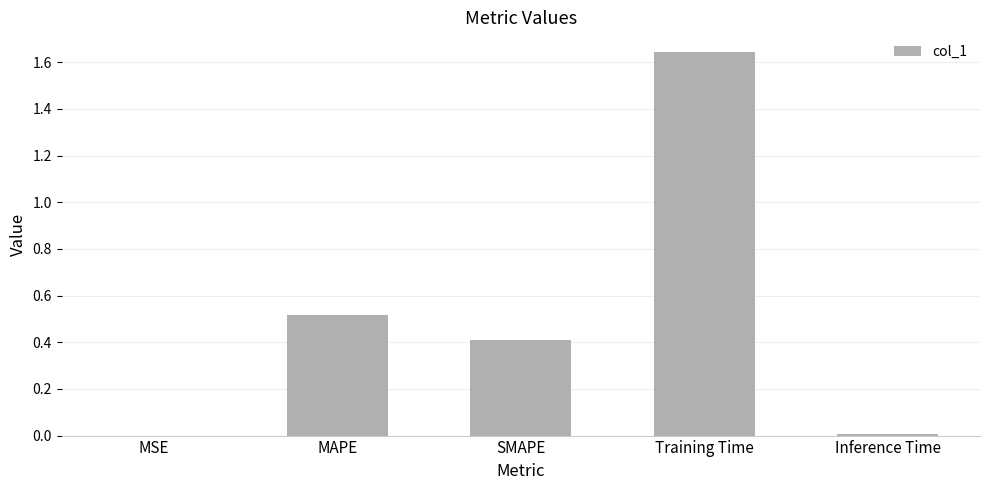

Does the chart contain stacked bars?

No